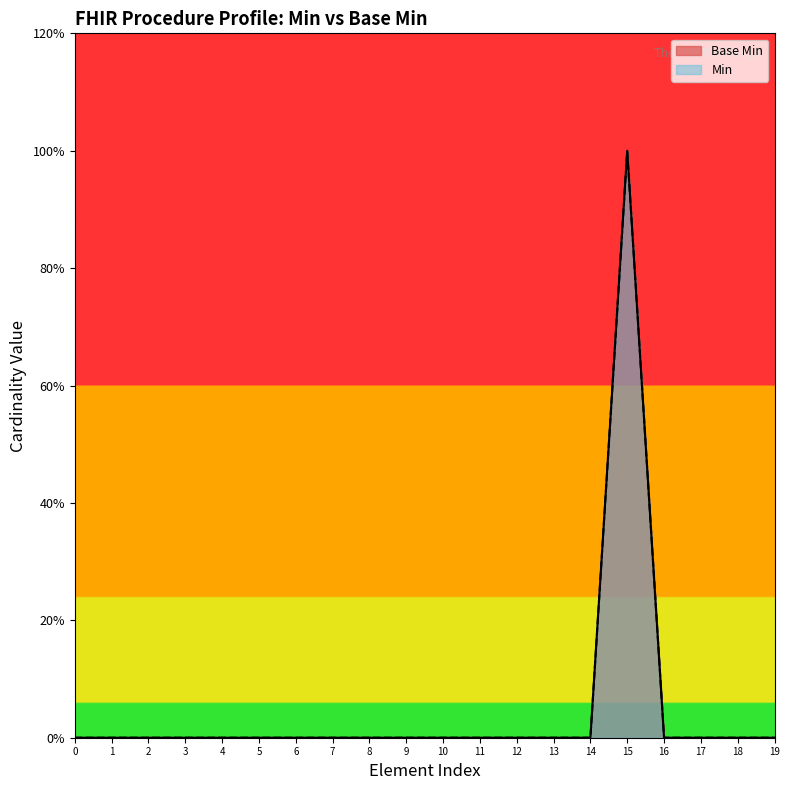

What is the greatest value displayed?

1